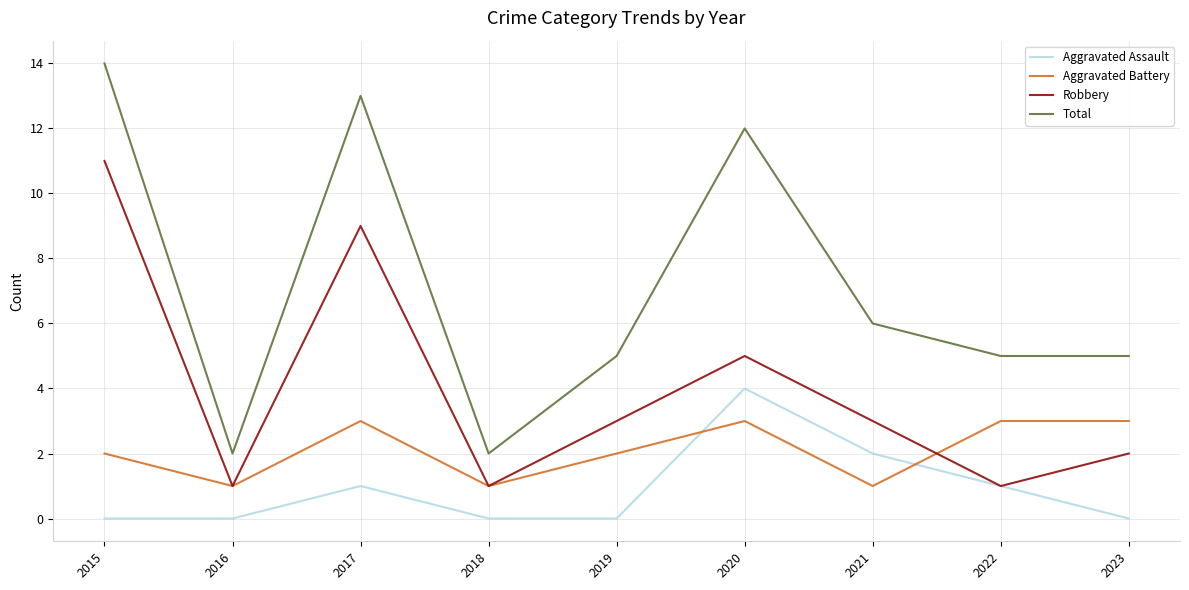

The value of Aggravated Battery at 2019 is 1. True or false?

False